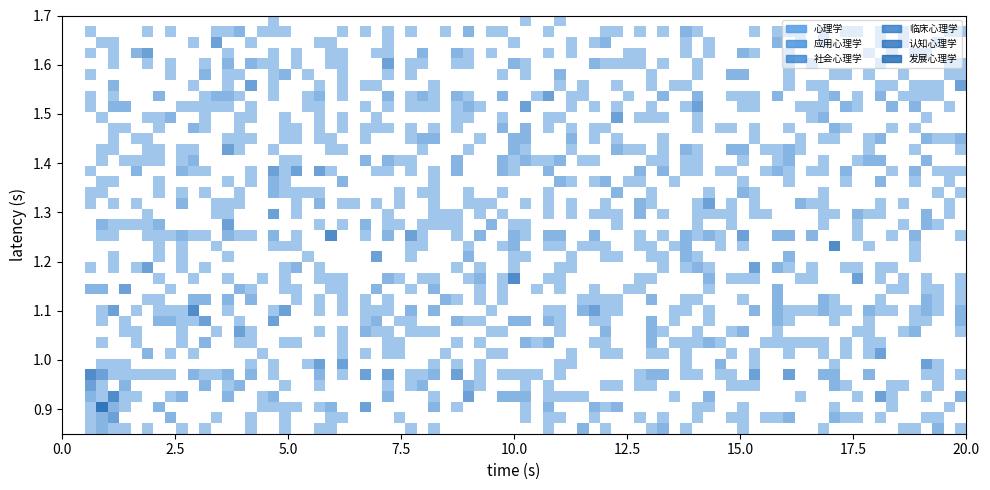

Reading left to right, transcribe all the data shown in this chart.

心理学: 1=6	2=1	3=1	4=1	5=1	6=1	7=1	8=1	9=1	10=1	11=1	12=1	13=1	14=1	15=1	16=1	17=1	18=1	19=1	20=1
应用心理学: 1=1	2=1	3=2	4=1	5=1	6=1	7=2	8=1	9=1	10=1	11=1	12=1	13=1	14=1	15=1	16=1	17=1	18=1	19=1	20=1
社会心理学: 1=1	2=1	3=1	4=1	5=1	6=1	7=1	8=1	9=1	10=1	11=1	12=1	13=1	14=2	15=1	16=1	17=1	18=1	19=1	20=1
临床心理学: 1=1	2=1	3=1	4=1	5=2	6=1	7=1	8=1	9=1	10=1	11=1	12=1	13=1	14=1	15=1	16=1	17=1	18=1	19=1	20=1
认知心理学: 1=1	2=1	3=1	4=1	5=1	6=1	7=1	8=1	9=1	10=2	11=1	12=1	13=1	14=1	15=1	16=1	17=1	18=1	19=1	20=1
发展心理学: 1=1	2=1	3=1	4=2	5=1	6=1	7=1	8=1	9=1	10=1	11=1	12=1	13=1	14=1	15=1	16=1	17=1	18=1	19=1	20=1